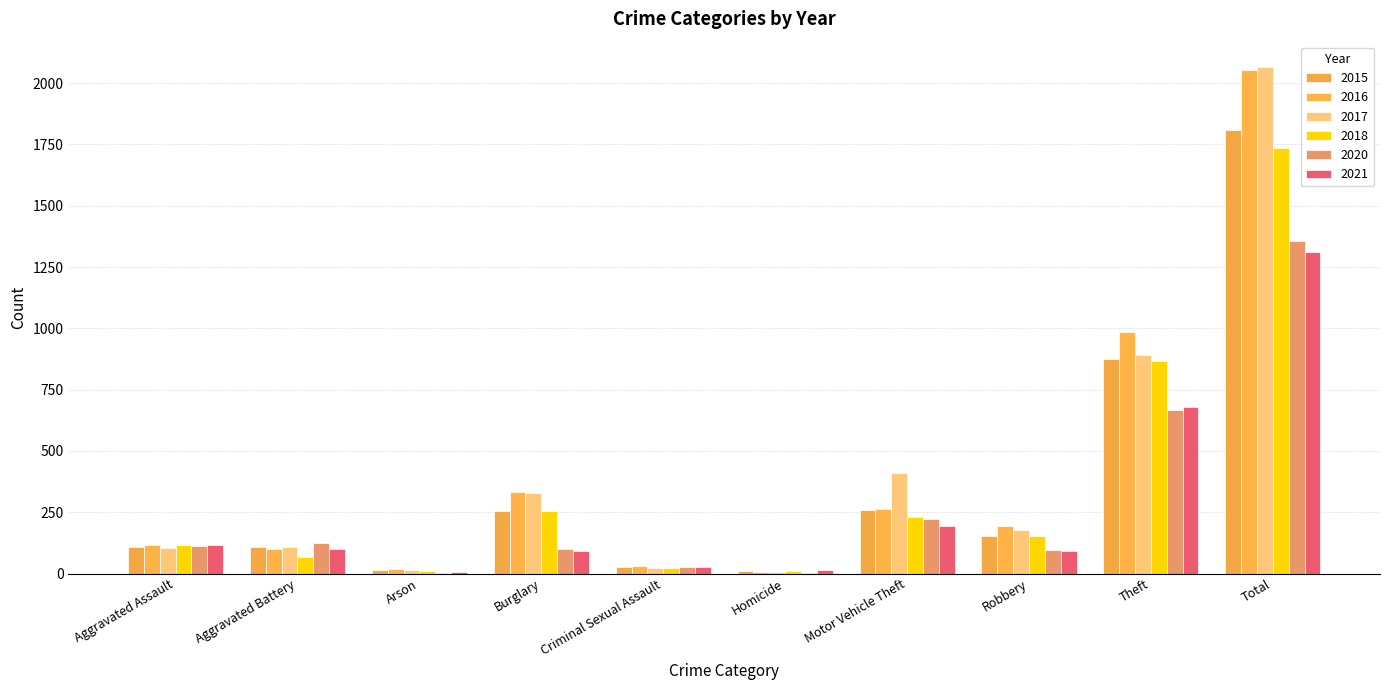

What is the label of the 9th bar from the right?

Aggravated Battery